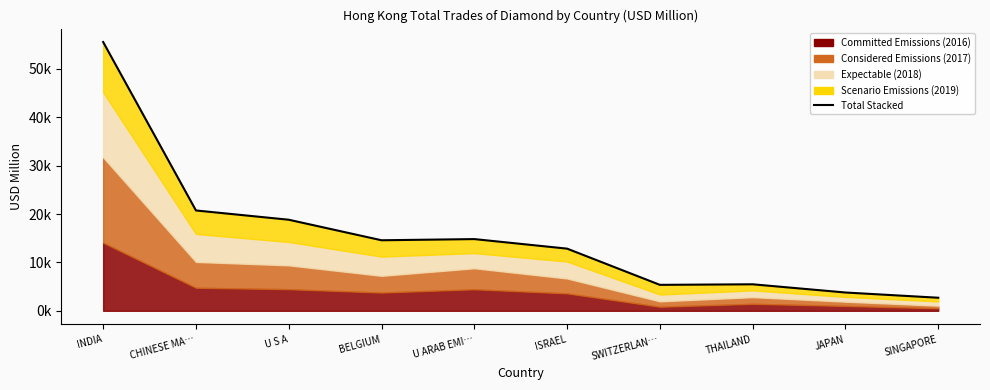

Reading right to left, list all the values displayed in this chart.

2700.8	3781.0	5479.2	5364.5	12851.6	14825.7	14584.1	18829.5	20745.0	55570.6